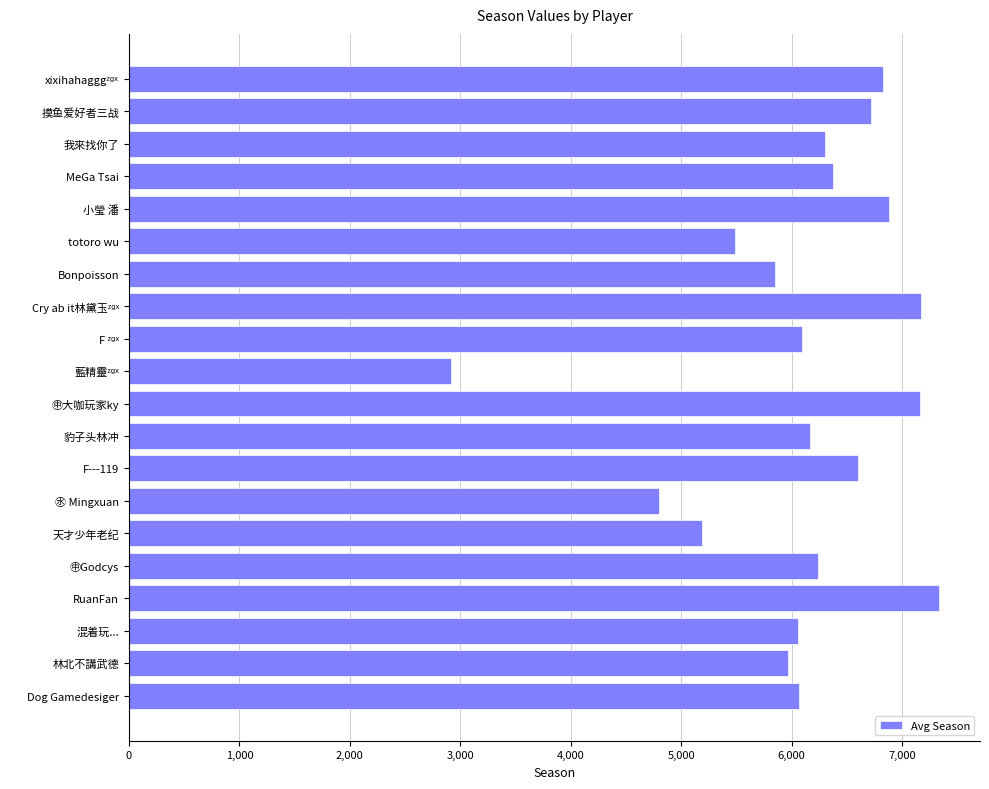

What is the value of the 2nd bar from the top?

6717